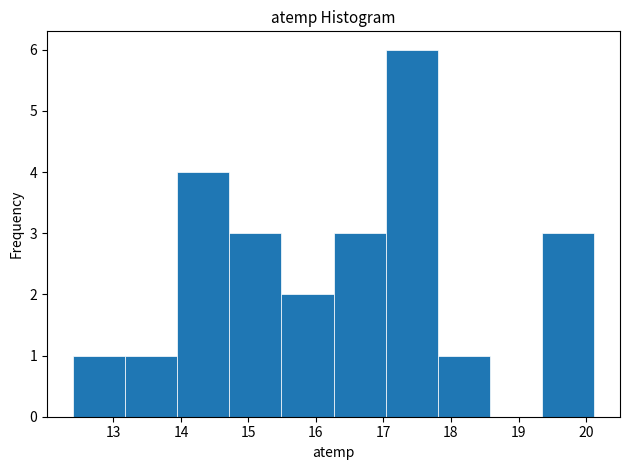

Reading left to right, list every bar in this chart as the range it spans on the x-axis followed by its height. Neither the bar edges nor the heights are printed on the chart, so give them approximately, as read against the axes.

12.4 to 13.2: 1
13.2 to 13.9: 1
13.9 to 14.7: 4
14.7 to 15.5: 3
15.5 to 16.3: 2
16.3 to 17.0: 3
17.0 to 17.8: 6
17.8 to 18.6: 1
18.6 to 19.3: 0
19.3 to 20.1: 3